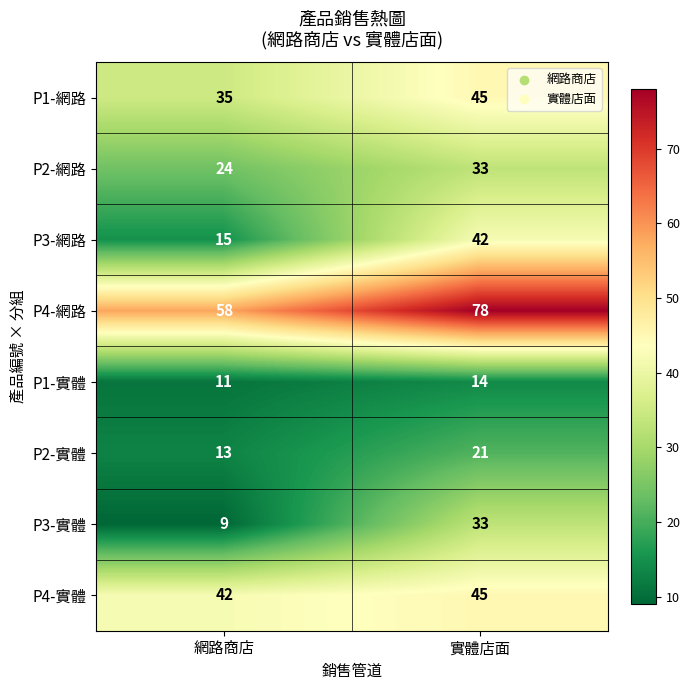

The value of P2-實體 at 實體店面 is 38. True or false?

False